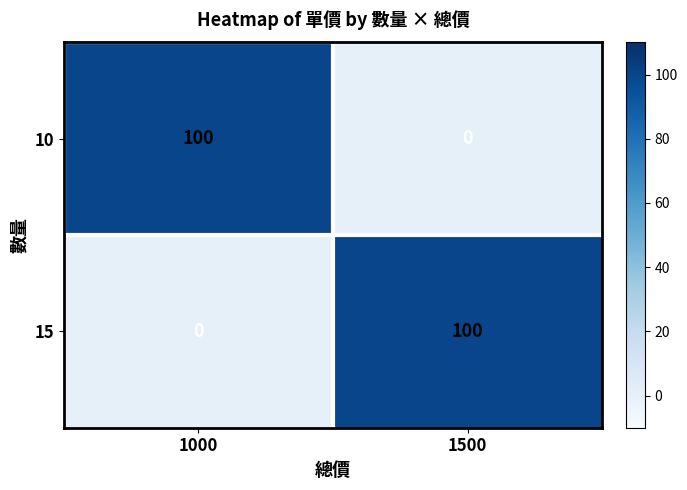

What is the difference between the highest and lowest values at 1000?

100